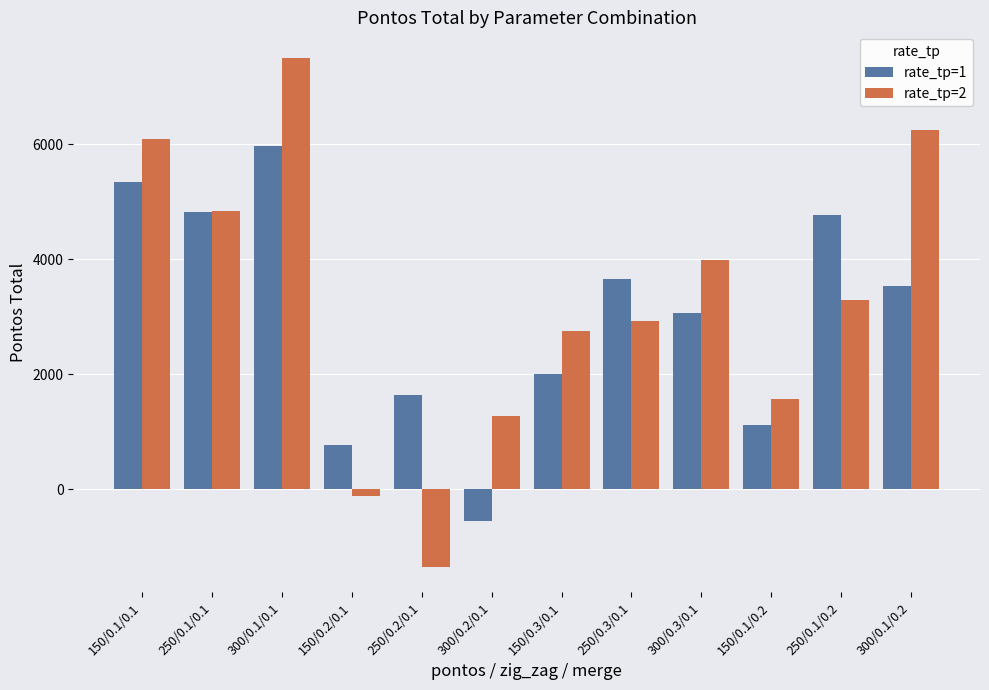

What position from the right is 150/0.3/0.1?

6